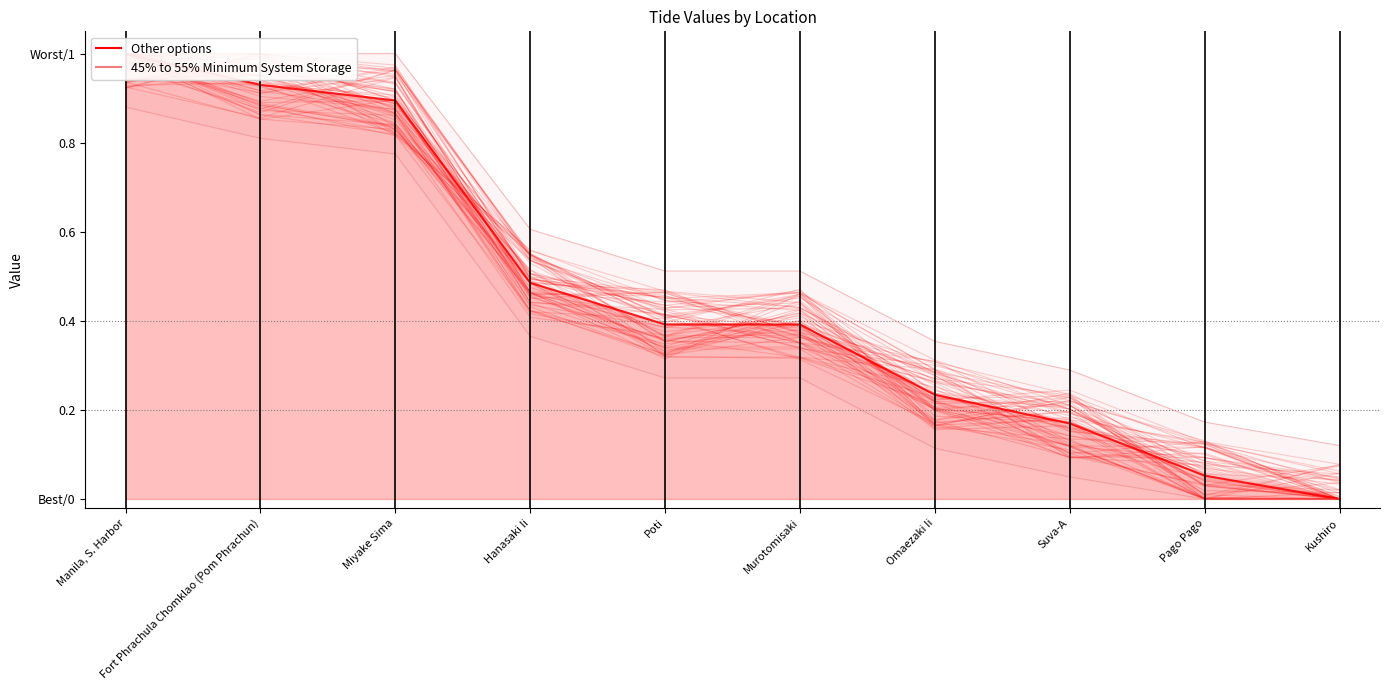

Which has a higher value, Miyake Sima or Omaezaki Ii?

Miyake Sima